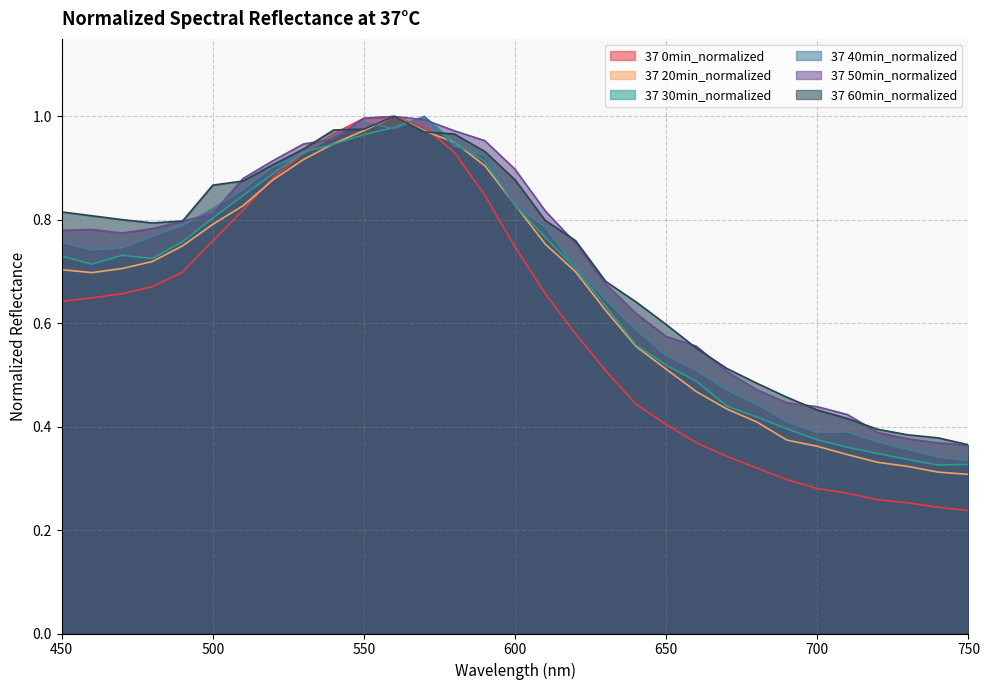

Reading left to right, extract all data points from this chart.

37 0min_normalized: 0.6	0.6	0.7	0.7	0.7	0.8	0.8	0.9	0.9	1.0	1.0	1.0	1.0	0.9	0.8	0.7	0.7	0.6	0.5	0.4	0.4	0.4	0.3	0.3	0.3	0.3	0.3	0.3	0.3	0.2	0.2
37 20min_normalized: 0.7	0.7	0.7	0.7	0.7	0.8	0.8	0.9	0.9	0.9	1.0	1.0	1.0	0.9	0.9	0.8	0.8	0.7	0.6	0.6	0.5	0.5	0.4	0.4	0.4	0.4	0.3	0.3	0.3	0.3	0.3
37 30min_normalized: 0.7	0.7	0.7	0.7	0.8	0.8	0.8	0.9	0.9	0.9	1.0	1.0	1.0	0.9	0.9	0.8	0.8	0.7	0.6	0.6	0.5	0.5	0.4	0.4	0.4	0.4	0.4	0.3	0.3	0.3	0.3
37 40min_normalized: 0.8	0.7	0.7	0.8	0.8	0.8	0.9	0.9	0.9	1.0	1.0	1.0	1.0	0.9	0.9	0.8	0.8	0.7	0.6	0.6	0.5	0.5	0.5	0.4	0.4	0.4	0.4	0.4	0.4	0.3	0.3
37 50min_normalized: 0.8	0.8	0.8	0.8	0.8	0.8	0.9	0.9	0.9	1.0	1.0	1.0	1.0	1.0	1.0	0.9	0.8	0.8	0.7	0.6	0.6	0.6	0.5	0.5	0.4	0.4	0.4	0.4	0.4	0.4	0.4
37 60min_normalized: 0.8	0.8	0.8	0.8	0.8	0.9	0.9	0.9	0.9	1.0	1.0	1.0	1.0	1.0	0.9	0.9	0.8	0.8	0.7	0.6	0.6	0.6	0.5	0.5	0.5	0.4	0.4	0.4	0.4	0.4	0.4